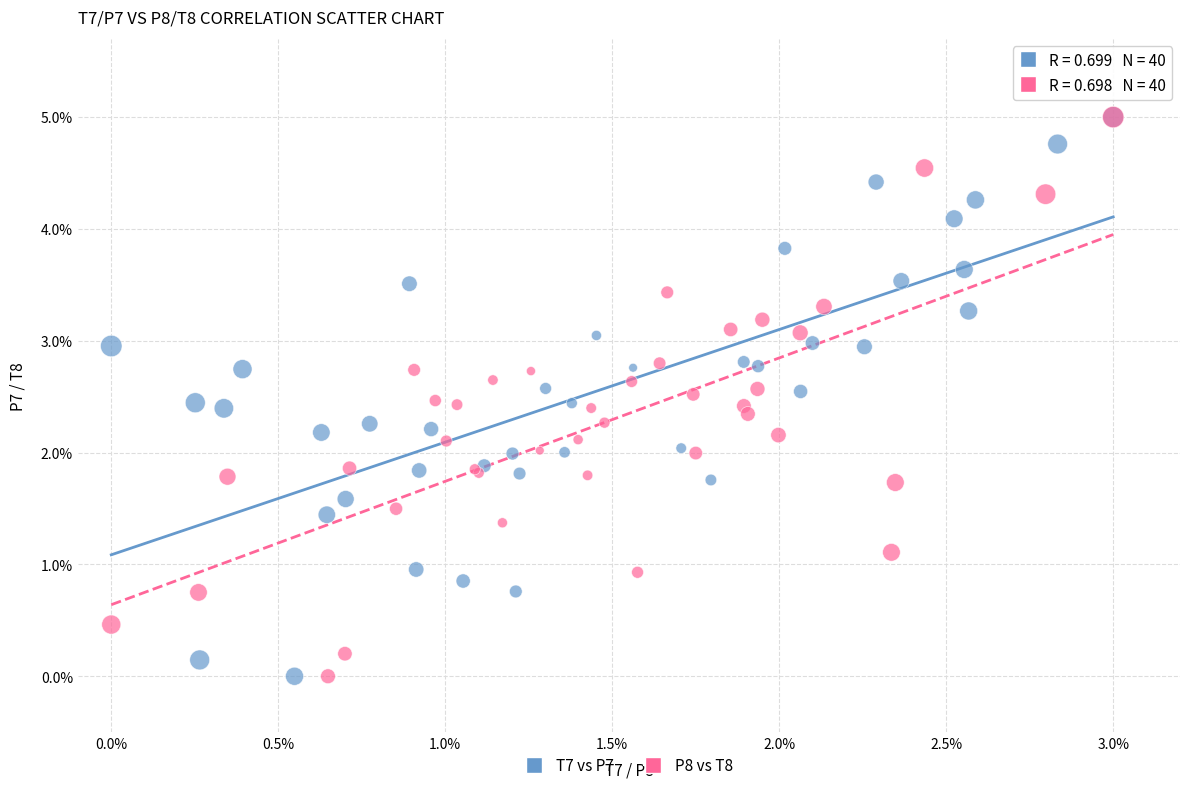

What are all the series names shown in the legend?

T7 vs P7, P8 vs T8